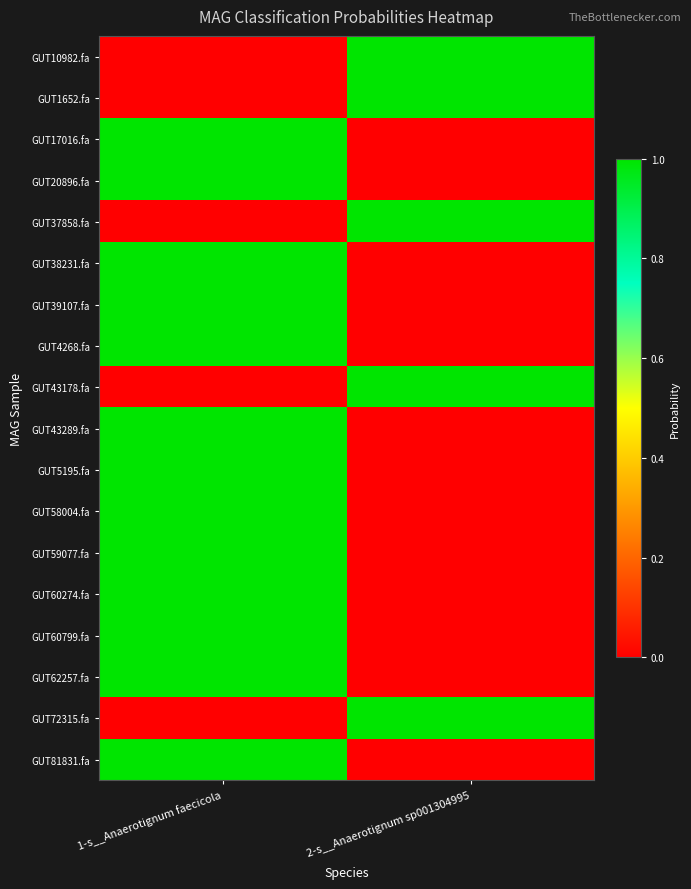

At which category does the chart reach its minimum across all series?

1-s__Anaerotignum faecicola